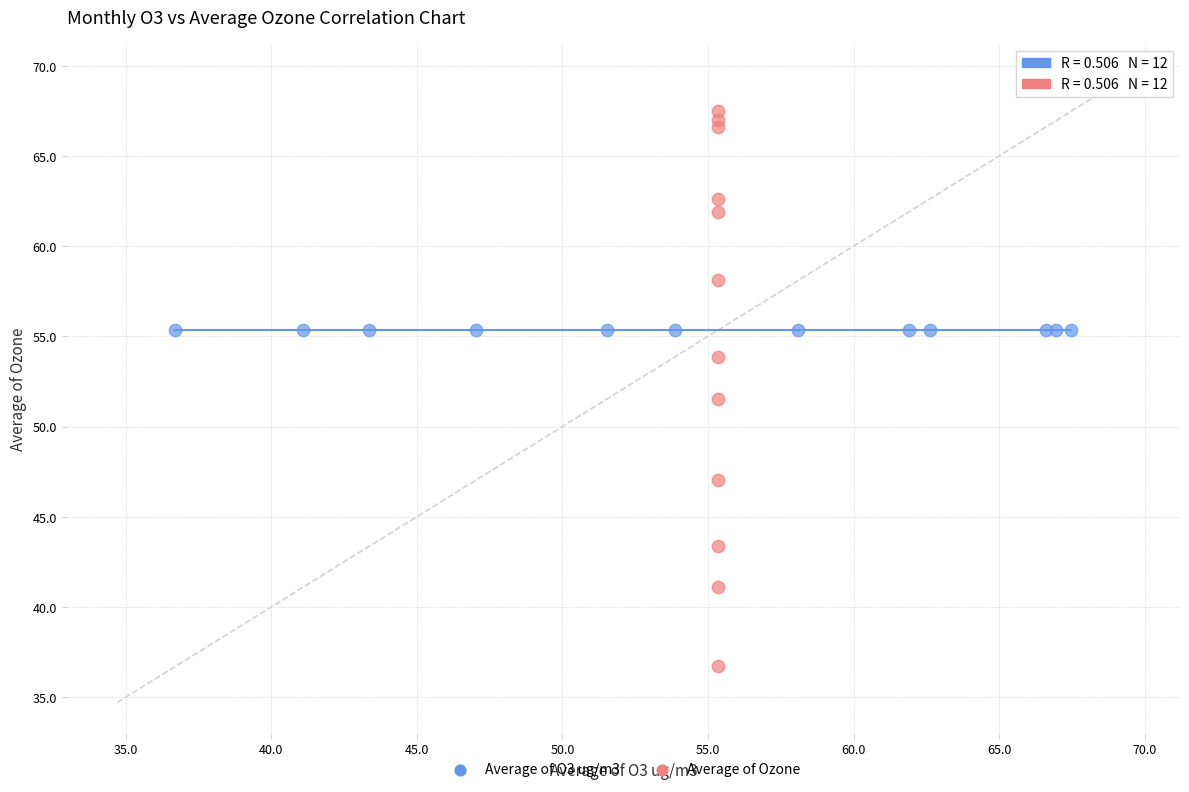

Which series contains the lowest Y value?

Average of Ozone